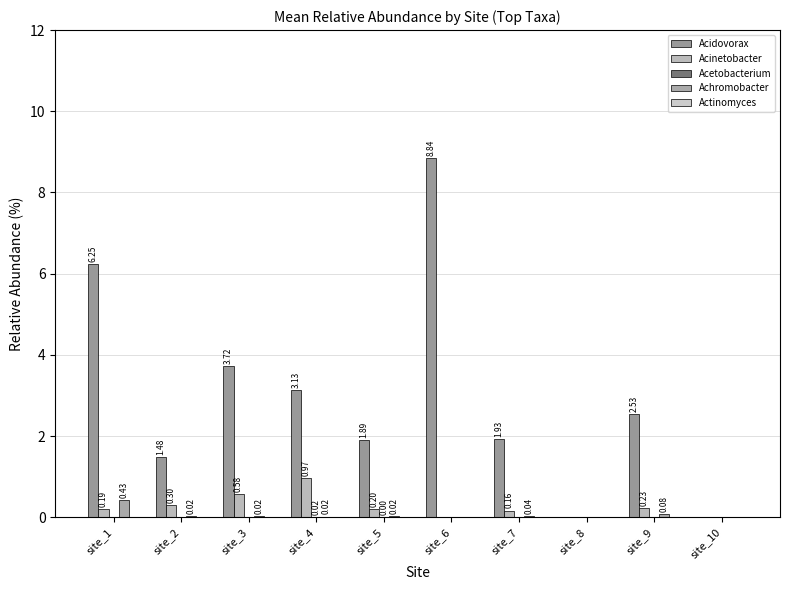

How many distinct data groups are displayed?

4